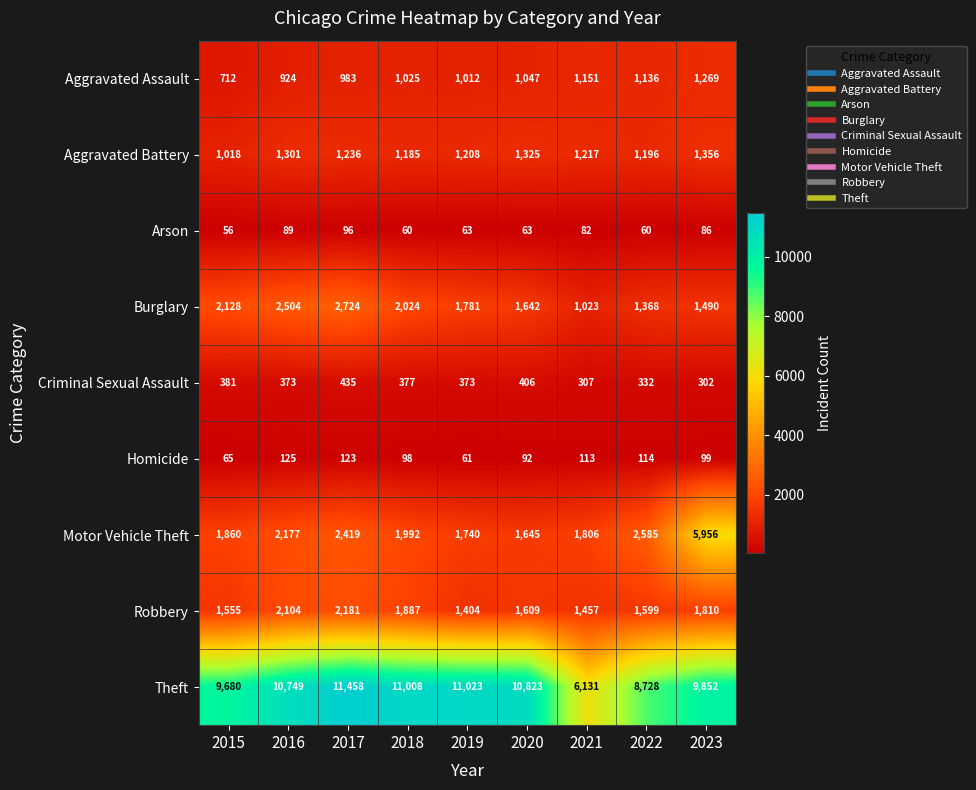

Which series changed the most between 2015 and 2016?

Theft